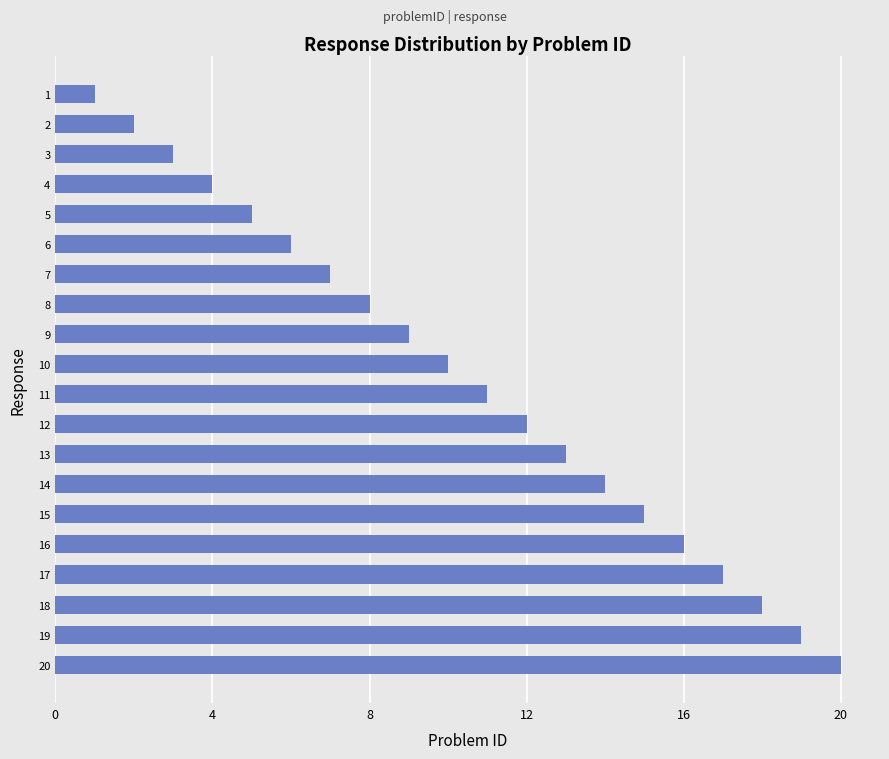

What is the change in value from 11 to 15?

+4